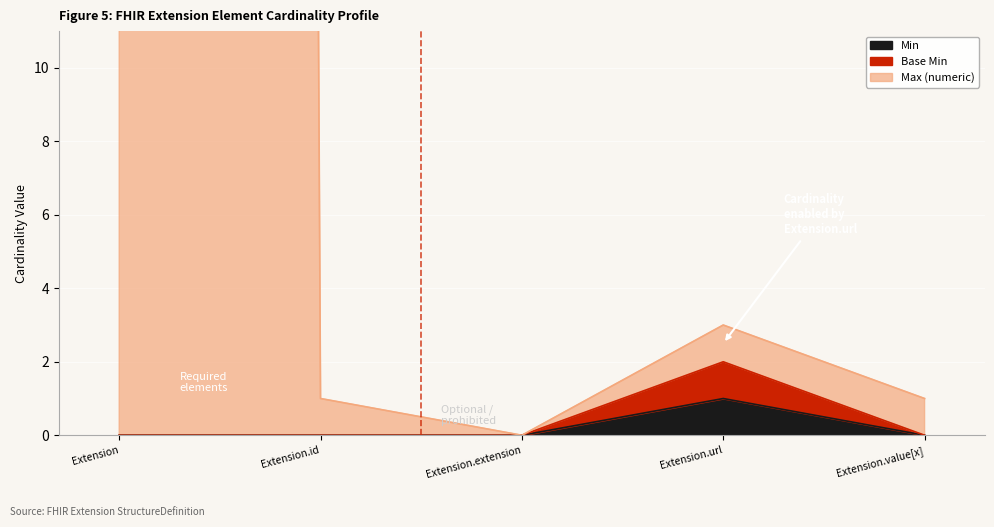

True or false: Max (numeric) and Min cross at least once.

False